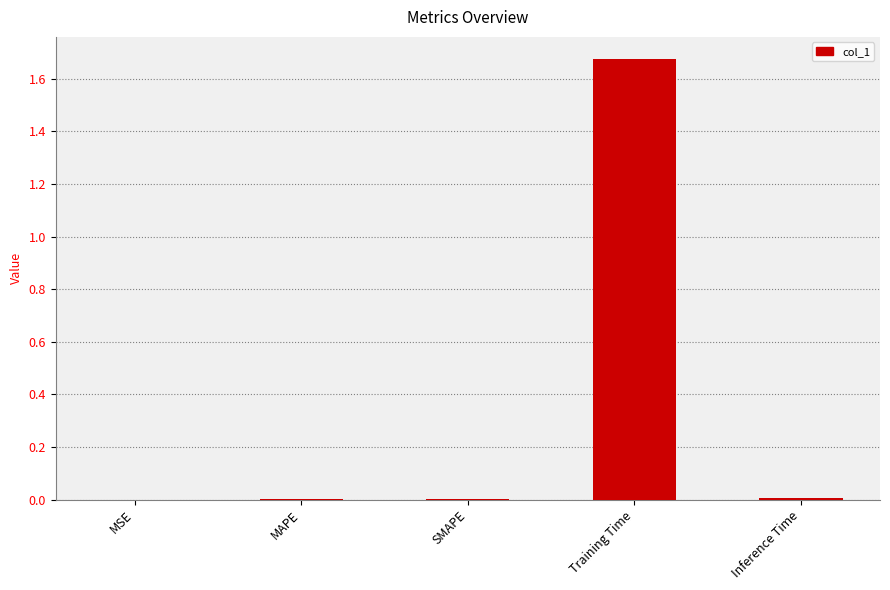

Which label corresponds to the largest value in the chart?

Training Time